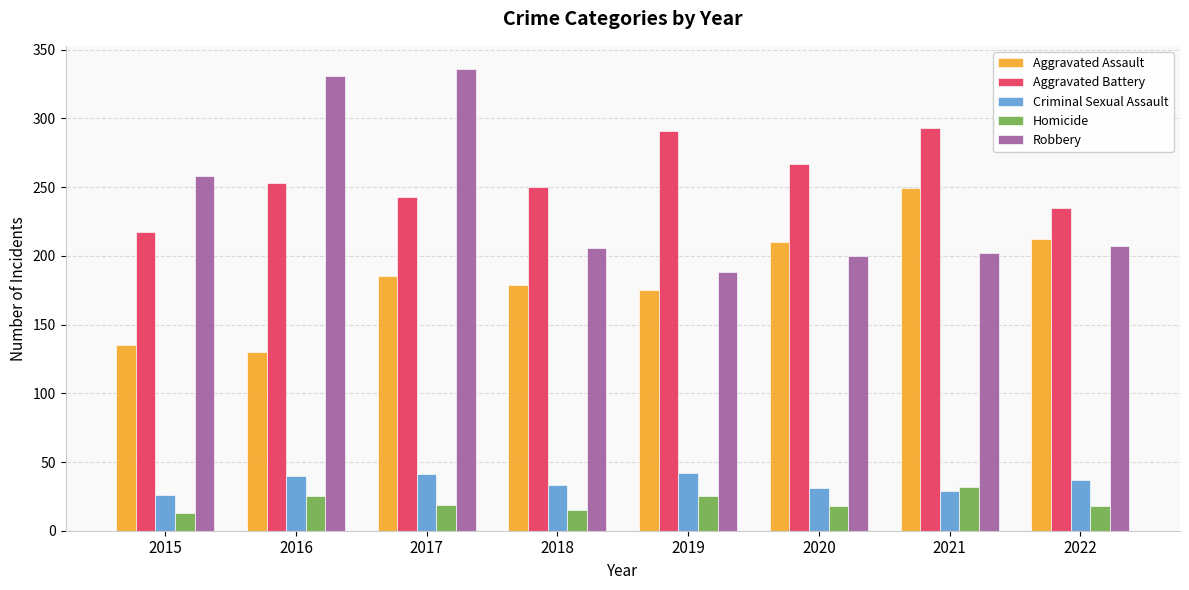

How many data points in Aggravated Assault are less than 185?

4